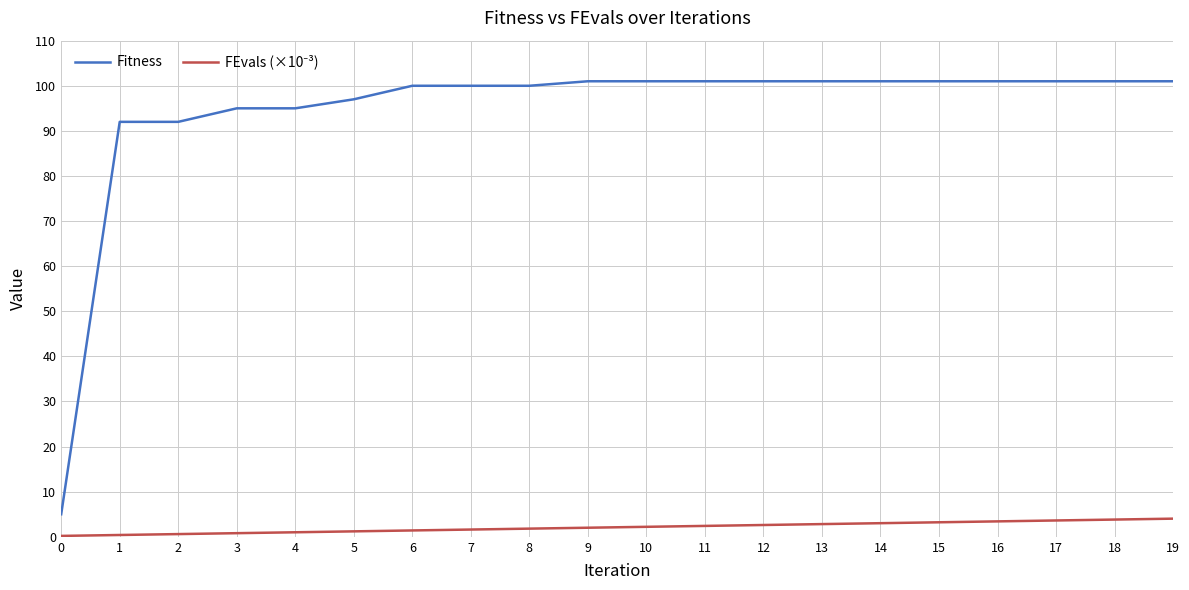

Which series has the largest total across all categories?

Fitness